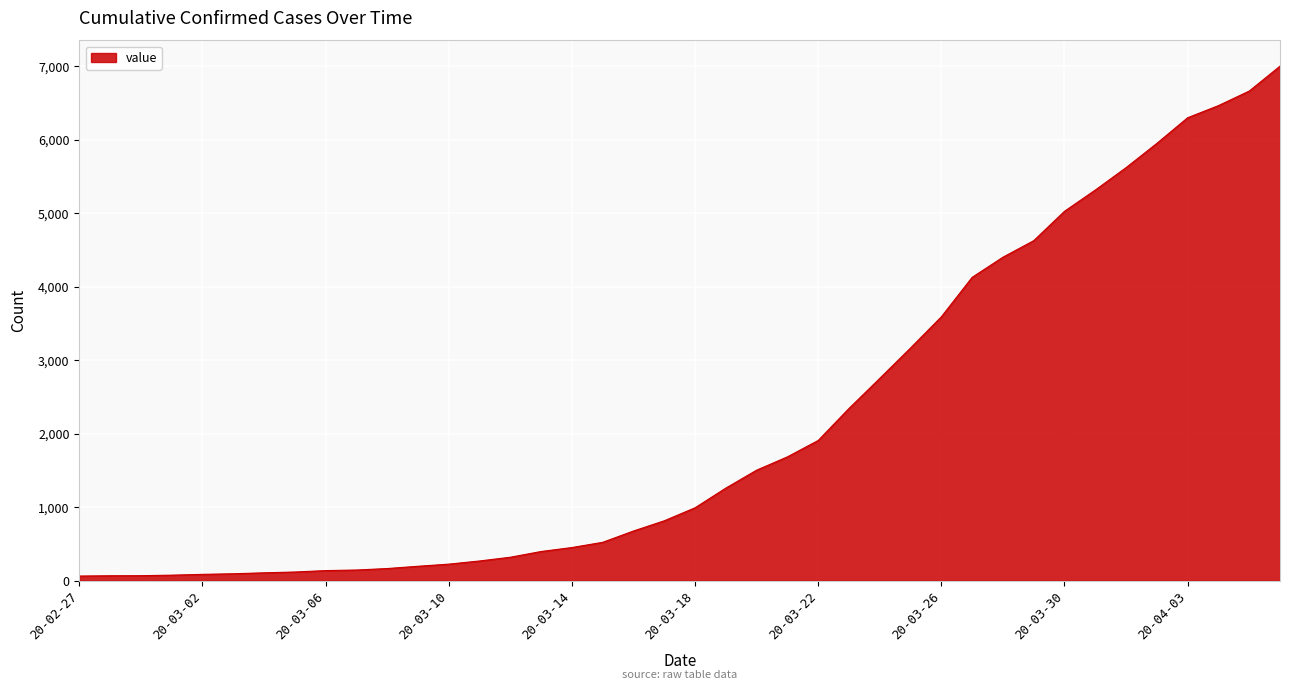

What is the greatest value displayed?

7003